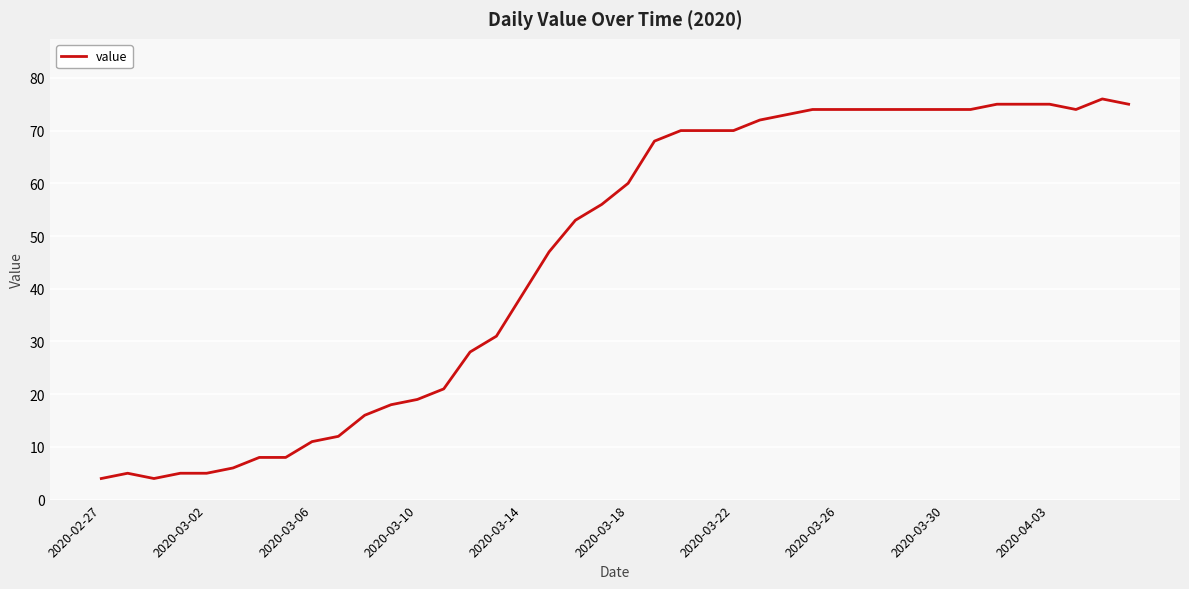

What is the difference between the maximum and minimum values?

72